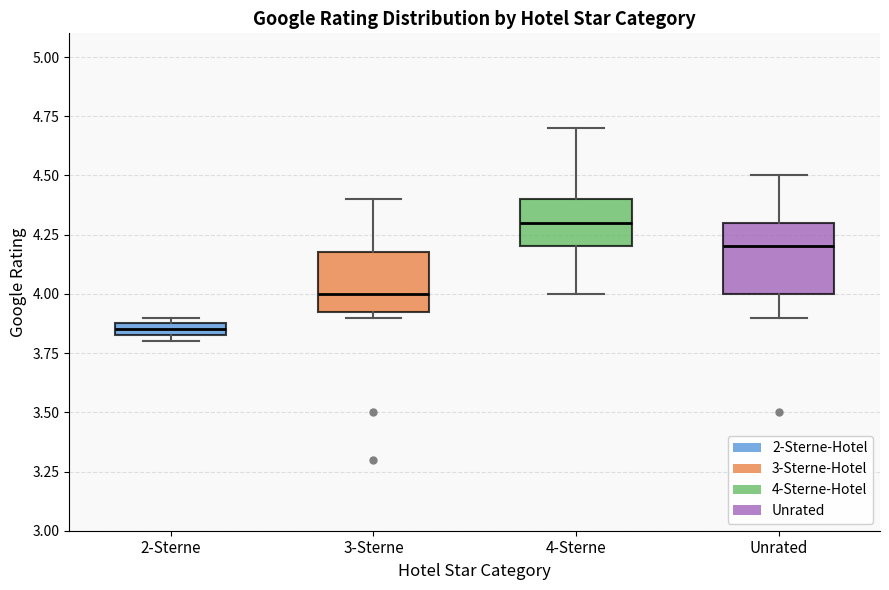

Which box has the highest median line?

4-Sterne